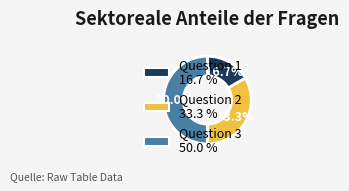

Count the number of slices in the pie.

3